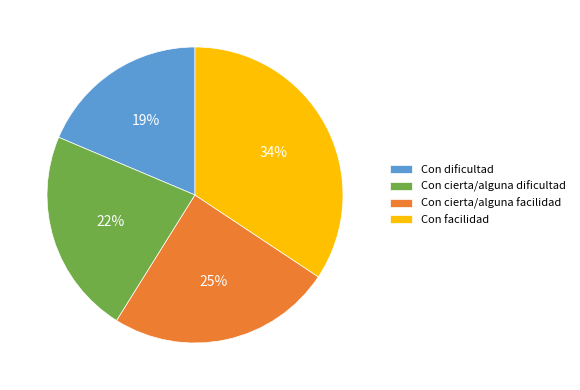

How many slices are in this pie chart?

4